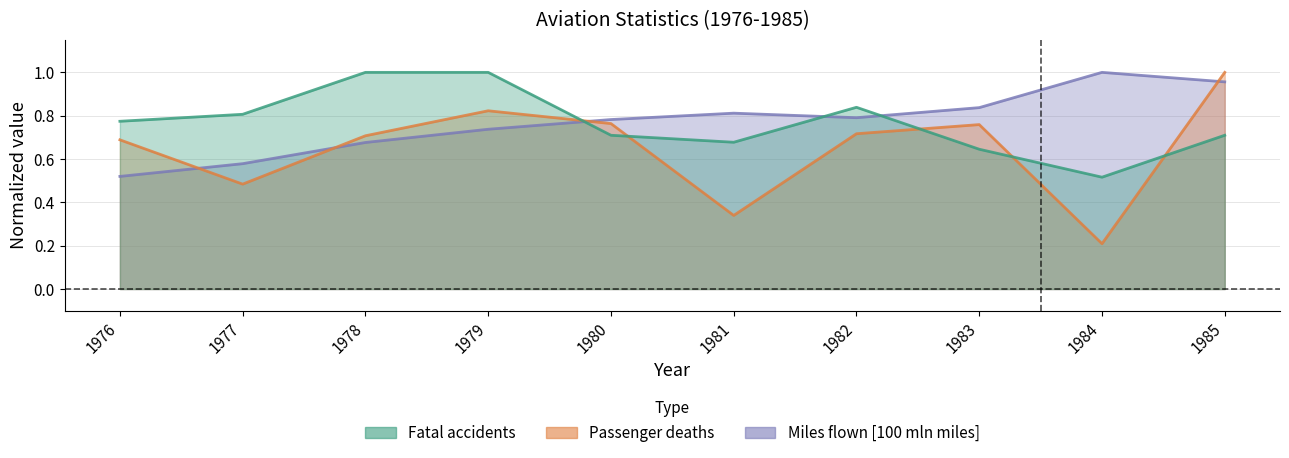

Reading left to right, extract all data points from this chart.

Fatal accidents: 0.8	0.8	1.0	1.0	0.7	0.7	0.8	0.6	0.5	0.7
Passenger deaths: 0.7	0.5	0.7	0.8	0.8	0.3	0.7	0.8	0.2	1.0
Miles flown [100 mln miles]: 0.5	0.6	0.7	0.7	0.8	0.8	0.8	0.8	1.0	1.0